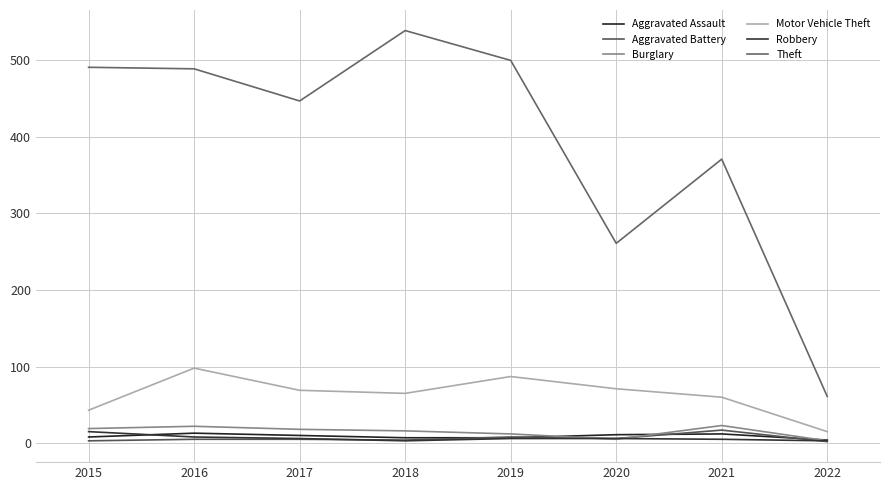

What is the highest value of the Motor Vehicle Theft series?

98